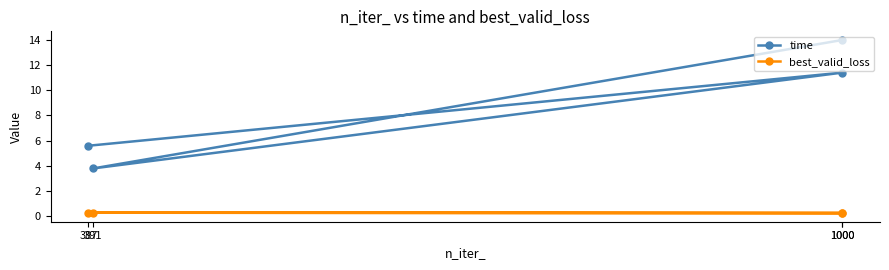

Rank the series by their average value, from highest to lowest.

time, best_valid_loss